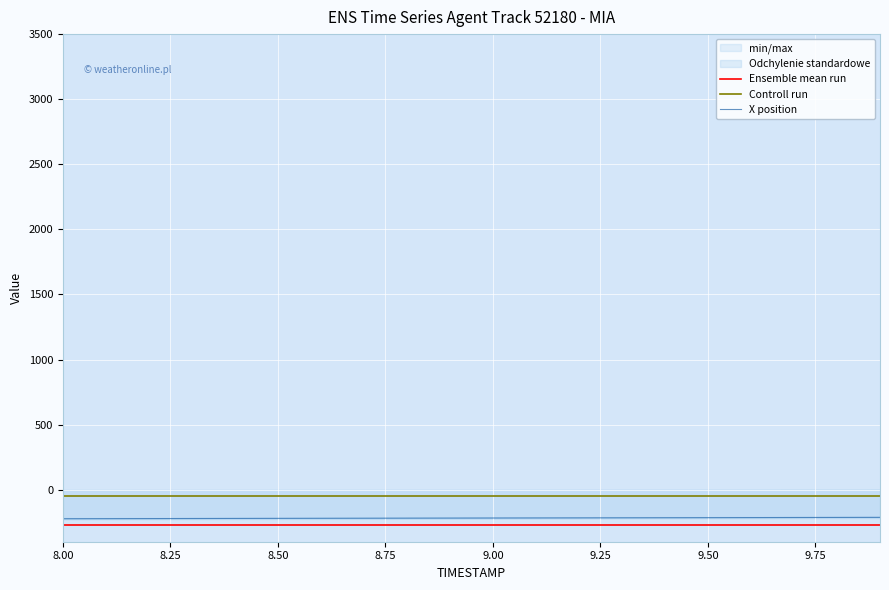

At how many categories does at least one series exceed -236?

20